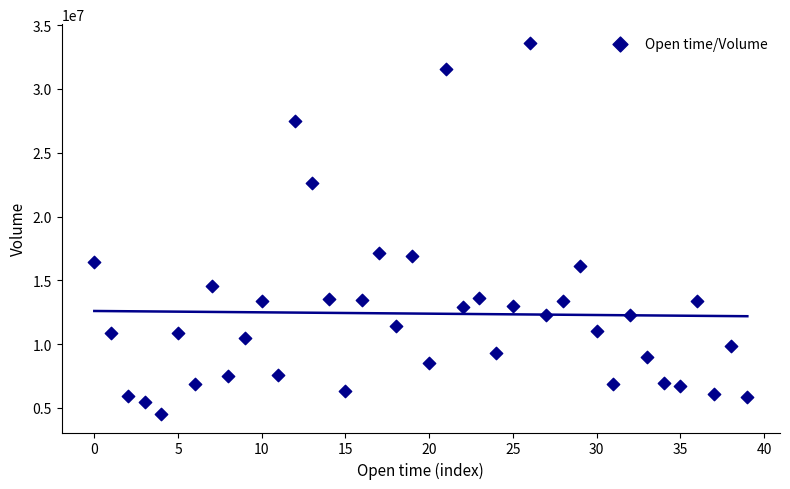

What is the range of Y values (max minus min)?

29104028